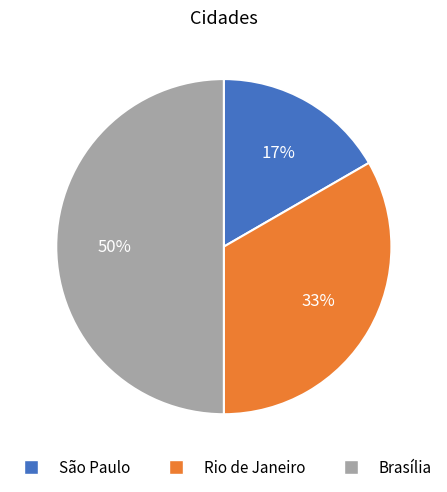

Is the sum of Brasília and São Paulo greater than half?

Yes